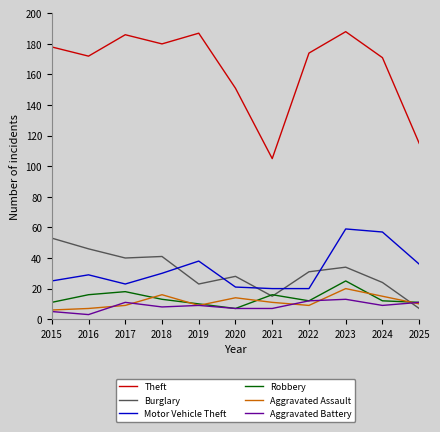

Read the Robbery value at 2022.

12